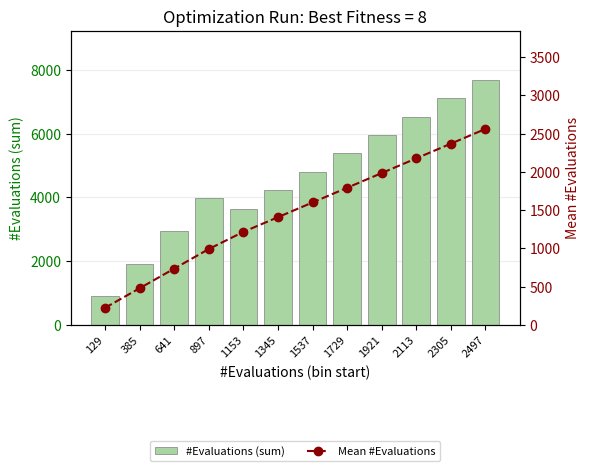

Reading left to right, transcribe all the data shown in this chart.

#Evaluations (sum): 129=900	385=1924	641=2948	897=3972	1153=3651	1345=4227	1537=4803	1729=5379	1921=5955	2113=6531	2305=7107	2497=7683
Mean #Evaluations: 129=225	385=481	641=737	897=993	1153=1217	1345=1409	1537=1601	1729=1793	1921=1985	2113=2177	2305=2369	2497=2561